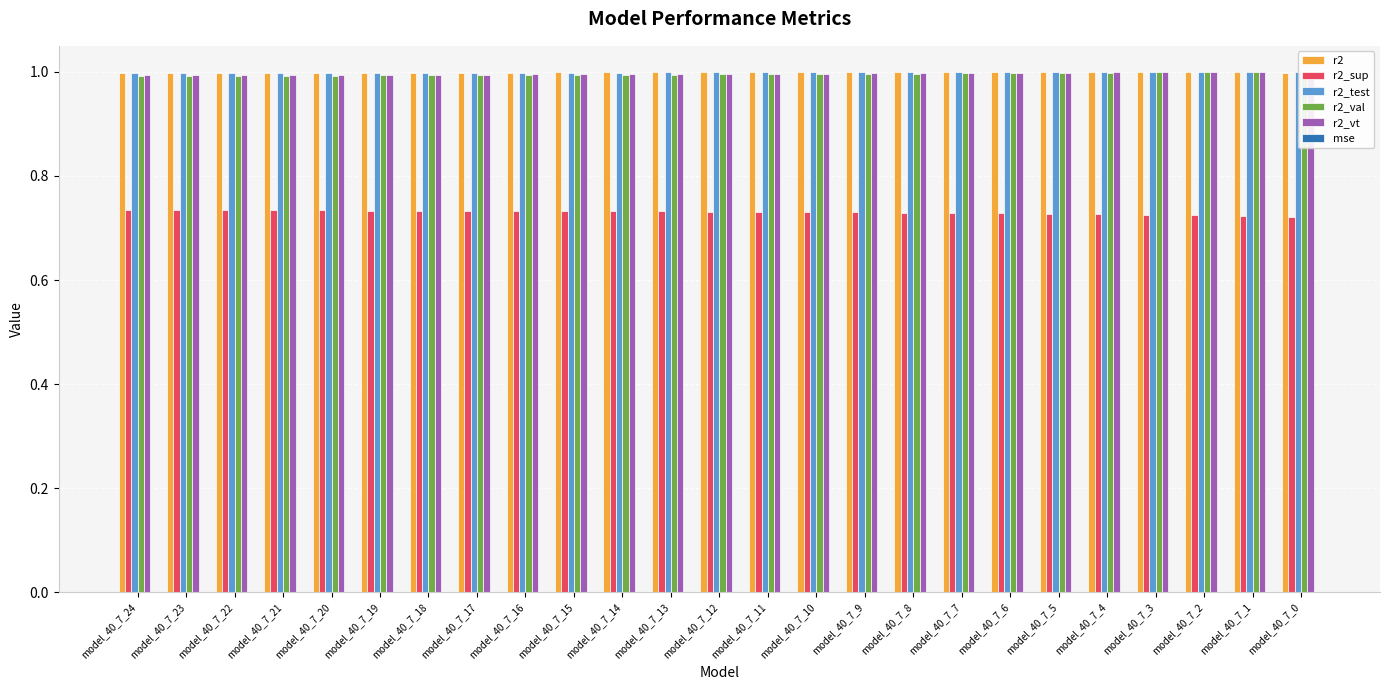

Where is r2_sup nearest to the value 0?

model_40_7_0